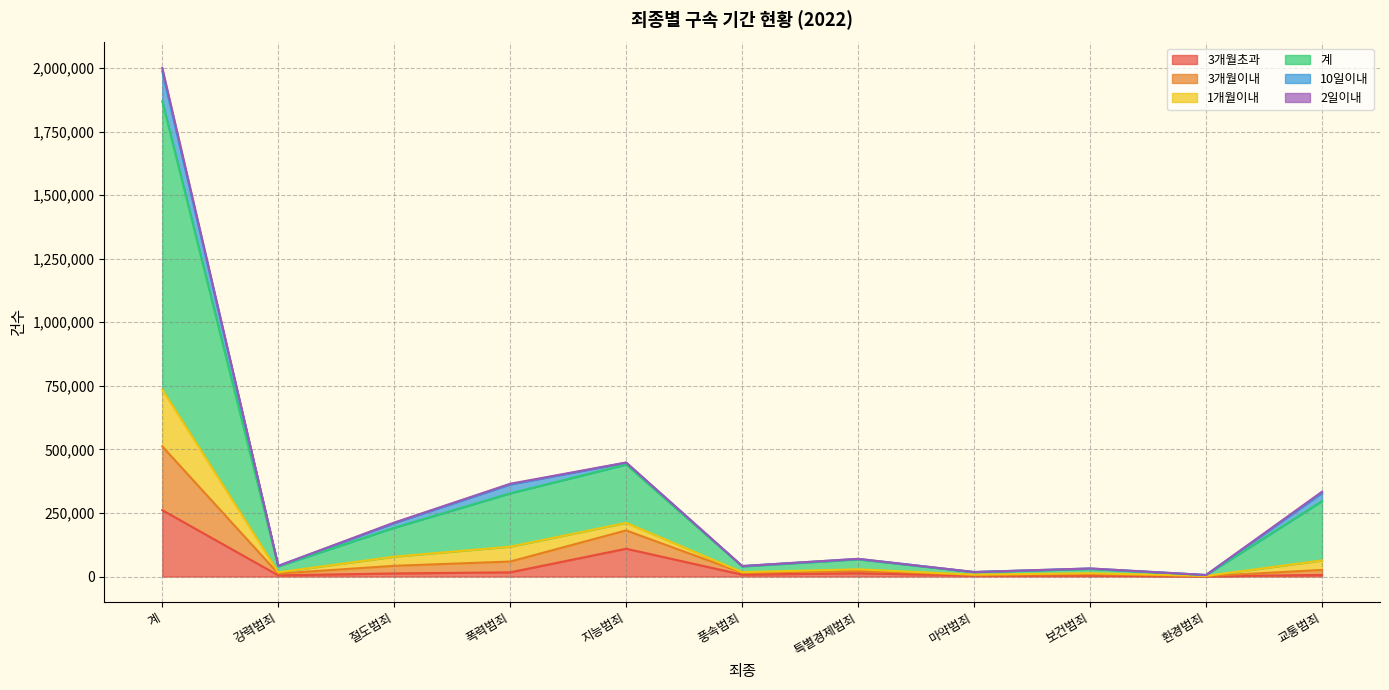

At which category is the sum across all series the highest?

계